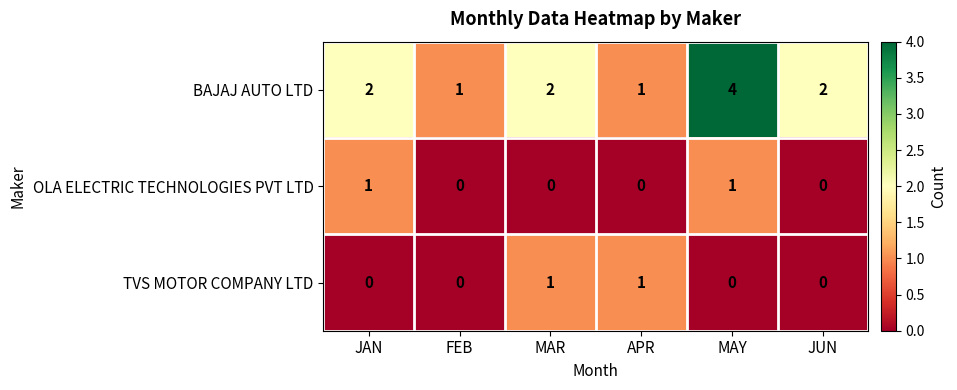

Rank the series at MAR from lowest to highest value.

OLA ELECTRIC TECHNOLOGIES PVT LTD, TVS MOTOR COMPANY LTD, BAJAJ AUTO LTD